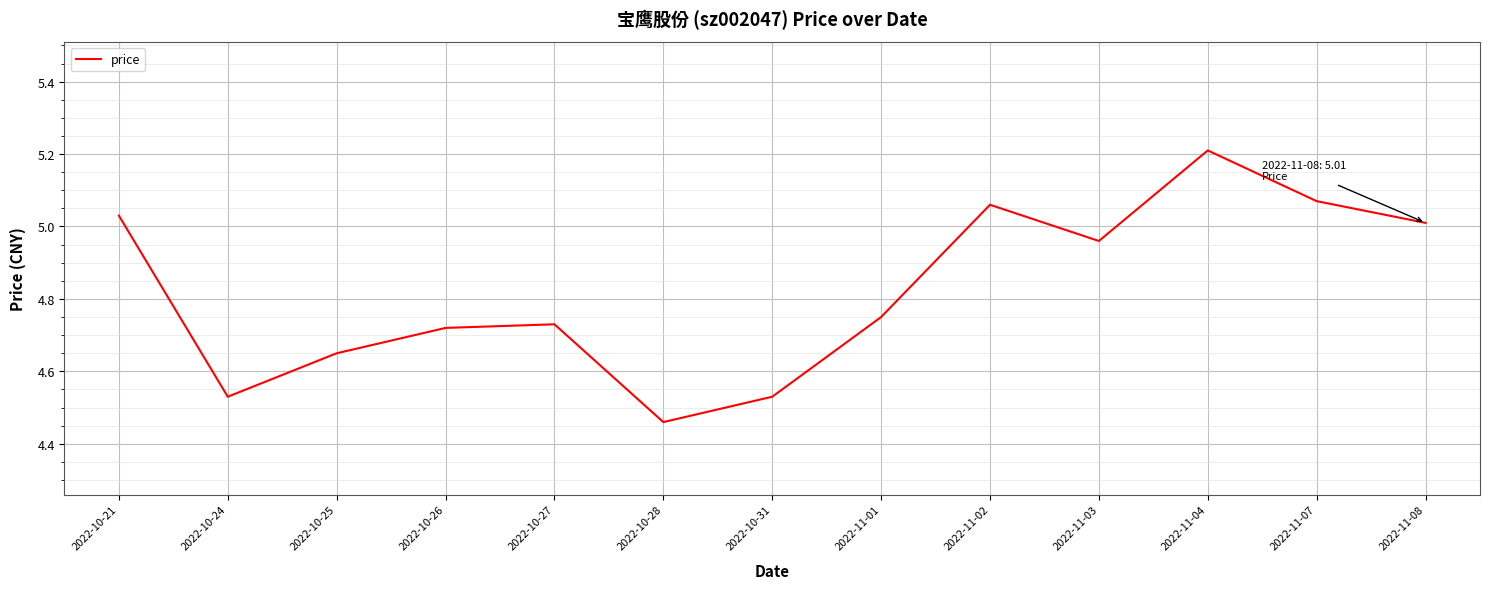

What position from the right is 2022-11-07?

2